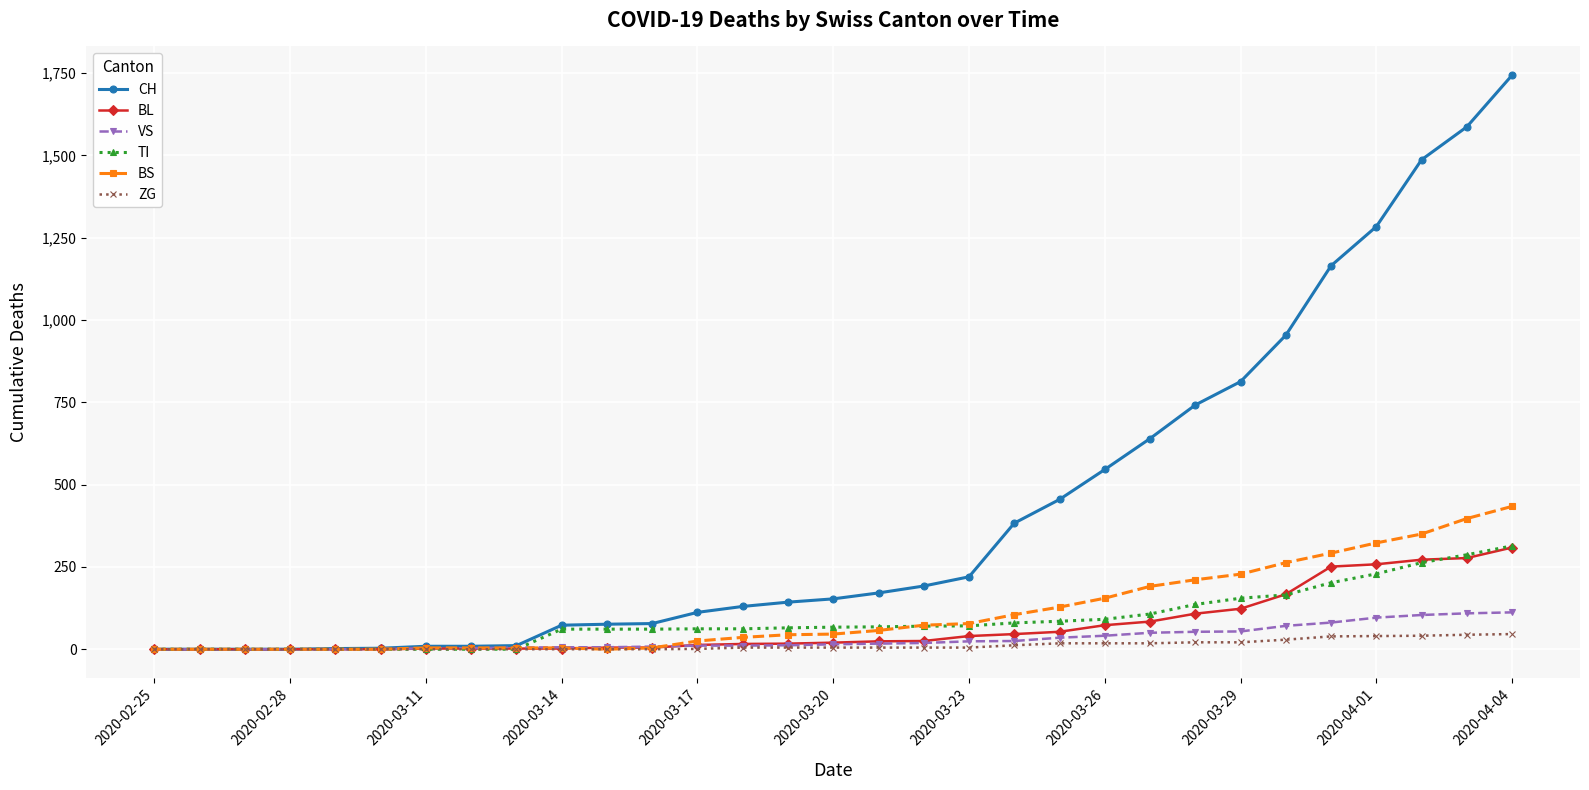

How many lines are shown in the chart?

6